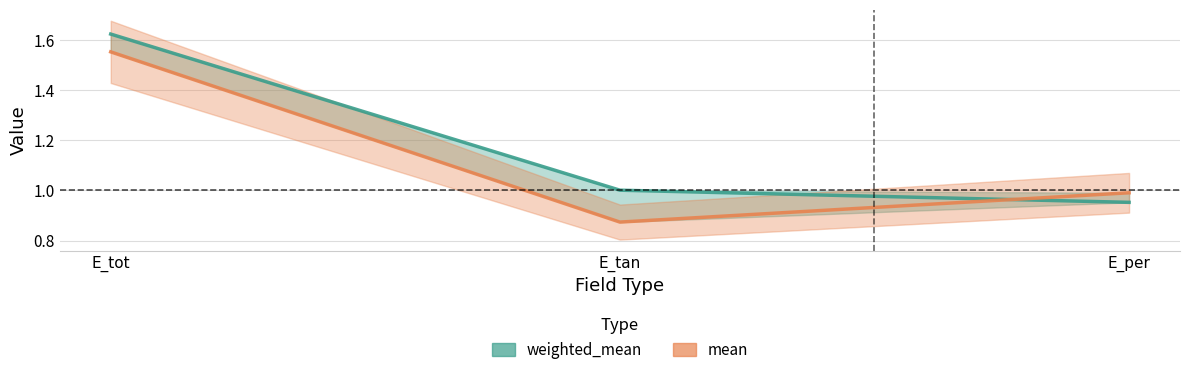

At which category is the sum across all series the highest?

E_tot